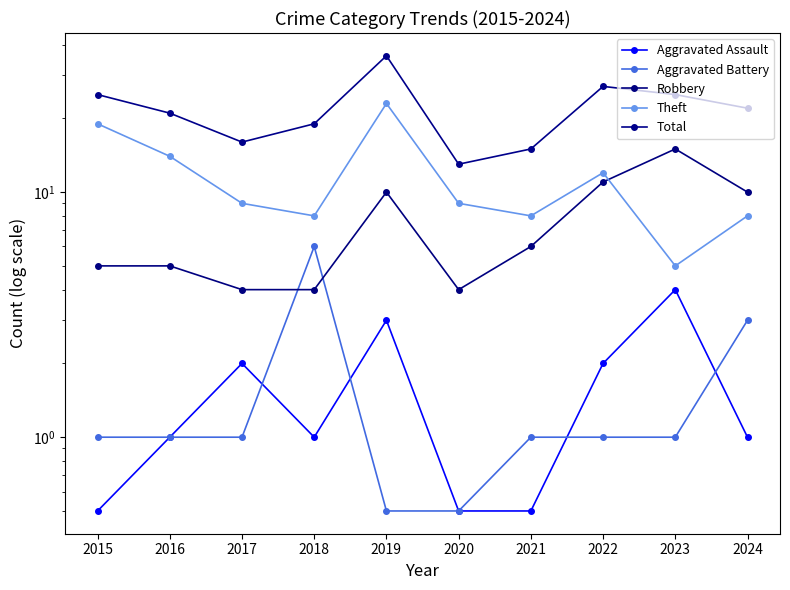

List the series in order of their peak value, lowest first.

Aggravated Assault, Aggravated Battery, Robbery, Theft, Total